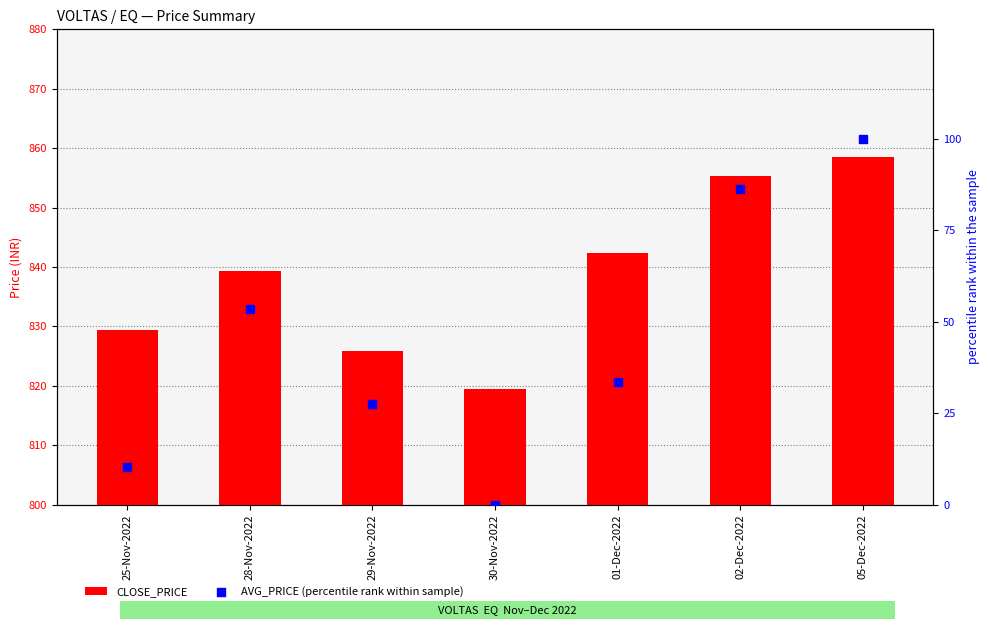

Which series has the largest total across all categories?

CLOSE_PRICE